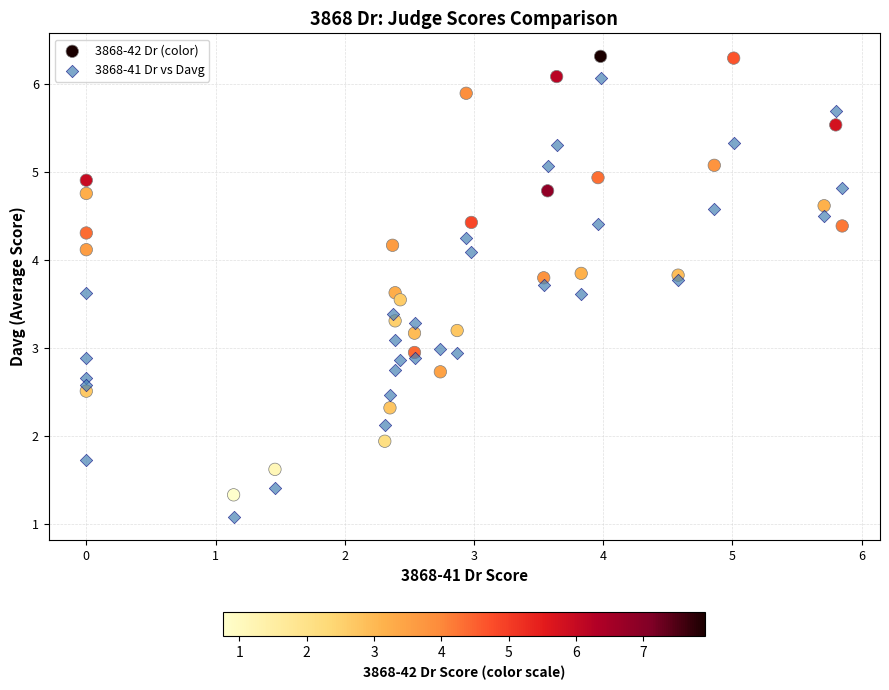

Which series contains the lowest Y value?

3868-41 Dr vs Davg